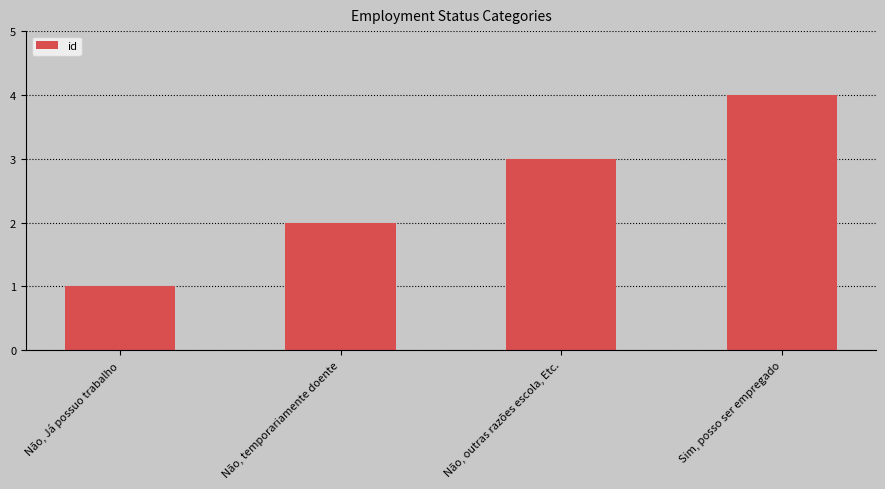

The value at Sim, posso ser empregado is 4. True or false?

True